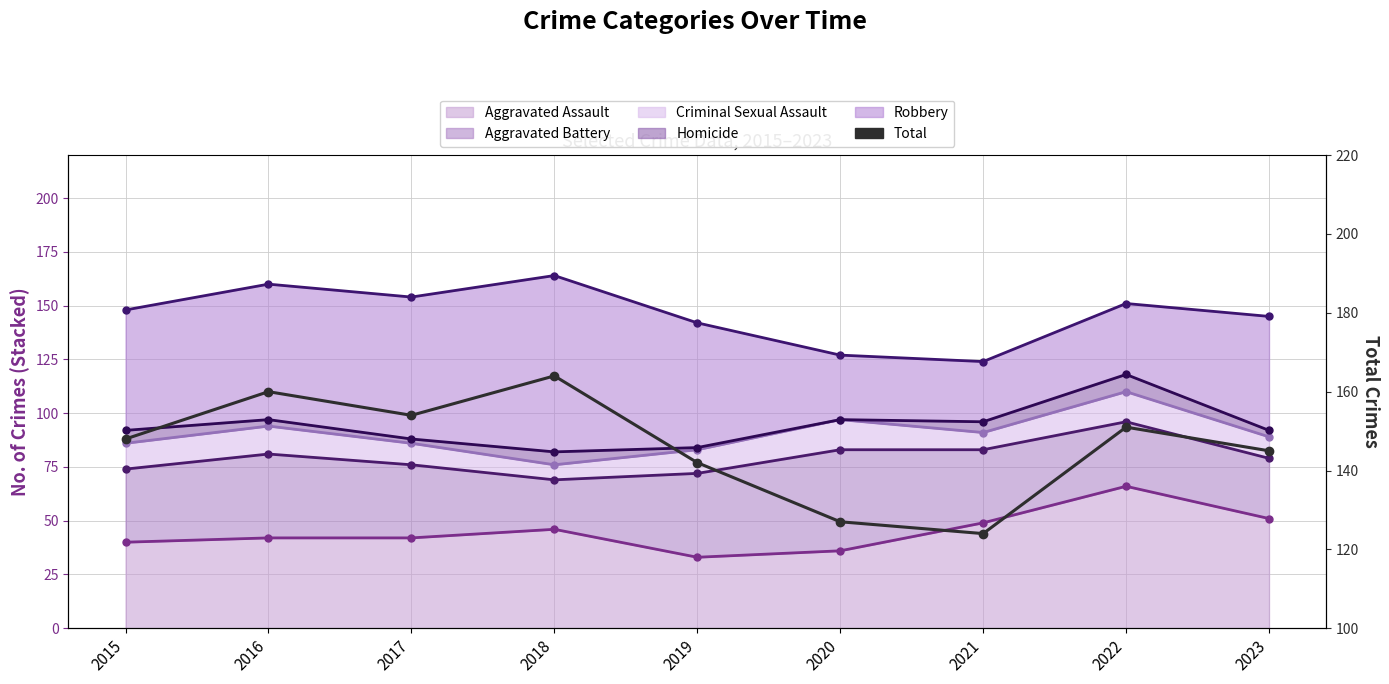

Rank the categories by value from lowest to highest.

2021, 2020, 2019, 2023, 2015, 2022, 2017, 2016, 2018